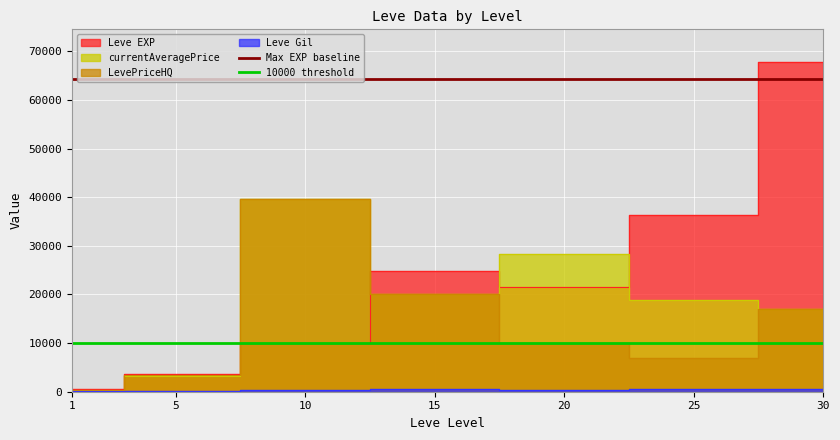

Which category has the highest value in the Max EXP baseline series?

1